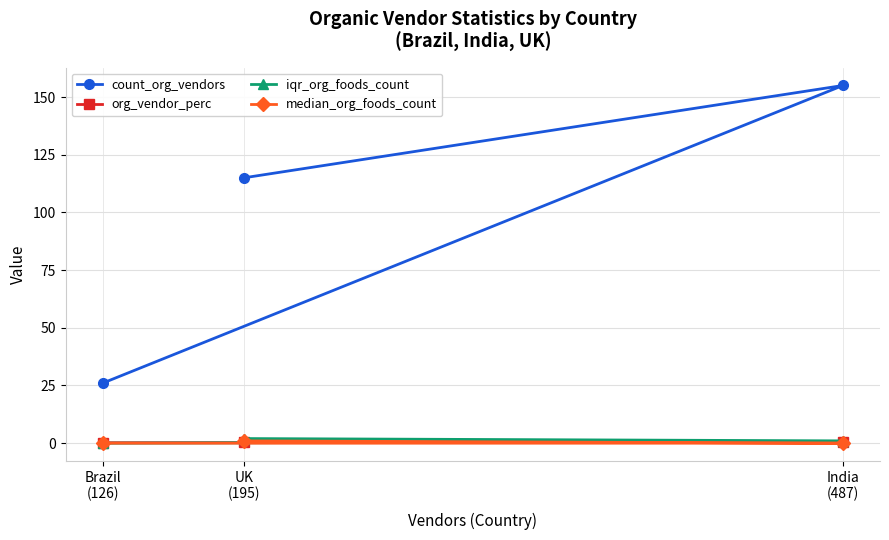

Count the number of data series in this chart.

4